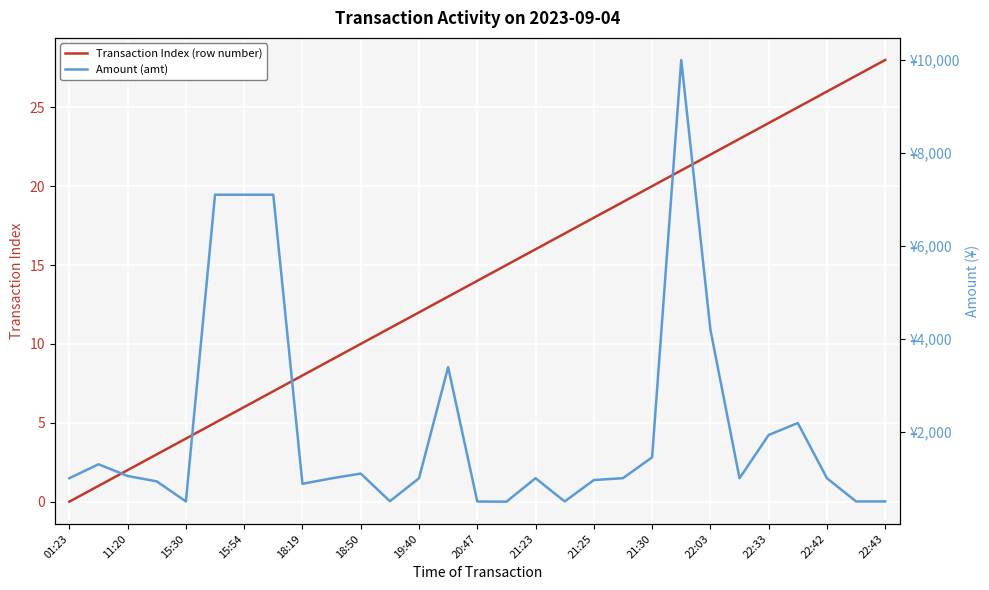

Which series has the largest total across all categories?

Amount (amt)